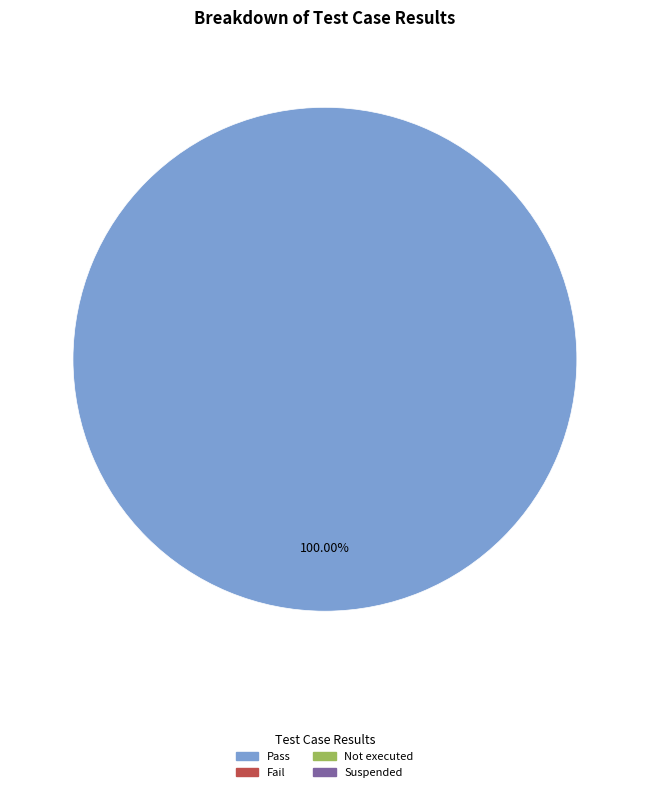

Does any single category account for the majority?

Yes